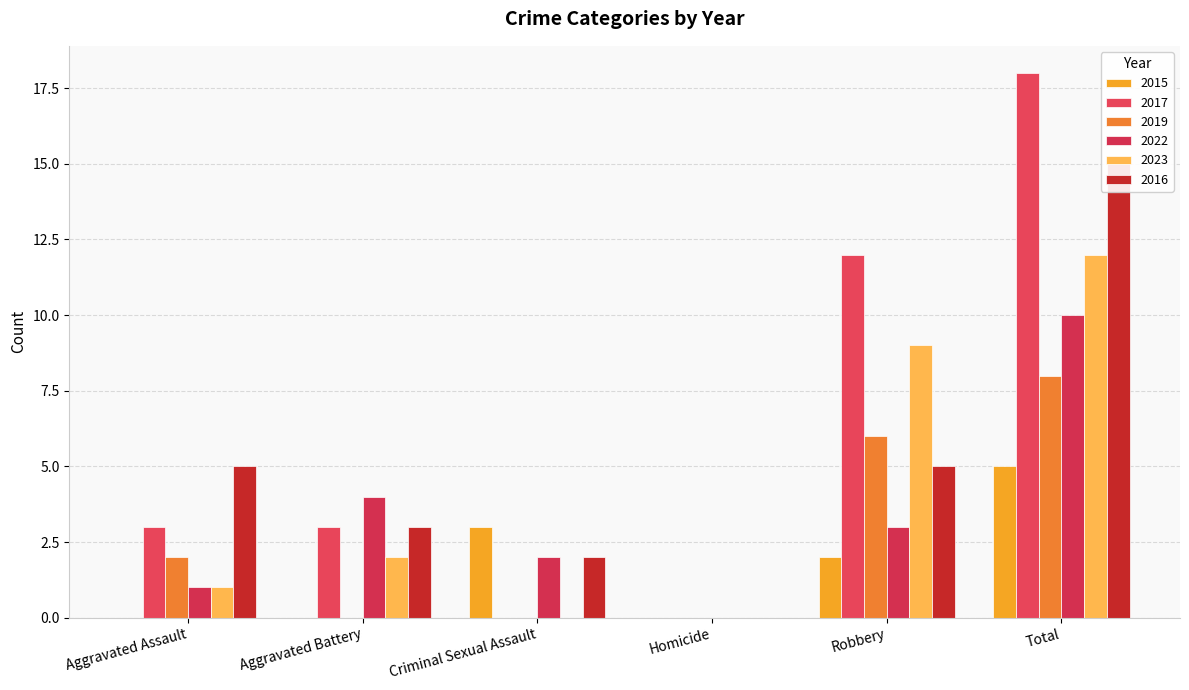

How many bars are there in total?

36